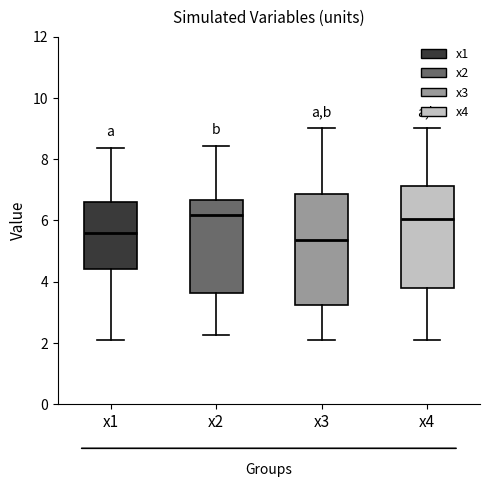

Where is the lower edge of the box for x2 on the y-axis? The values are not printed on the chart, so give them approximately, as read against the axis.

3.6